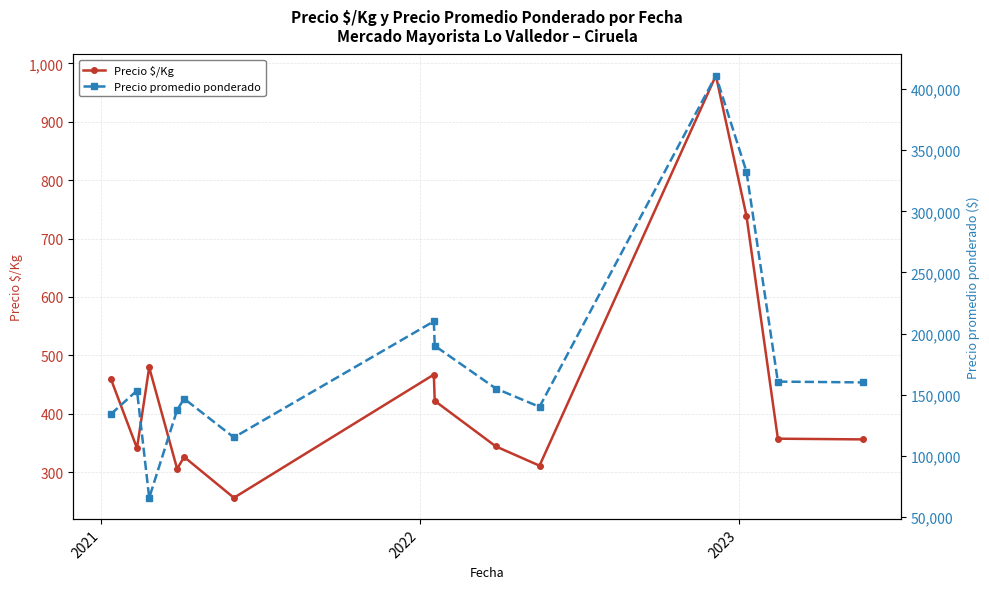

Rank the series by their maximum value, from lowest to highest.

Precio $/Kg, Precio promedio ponderado